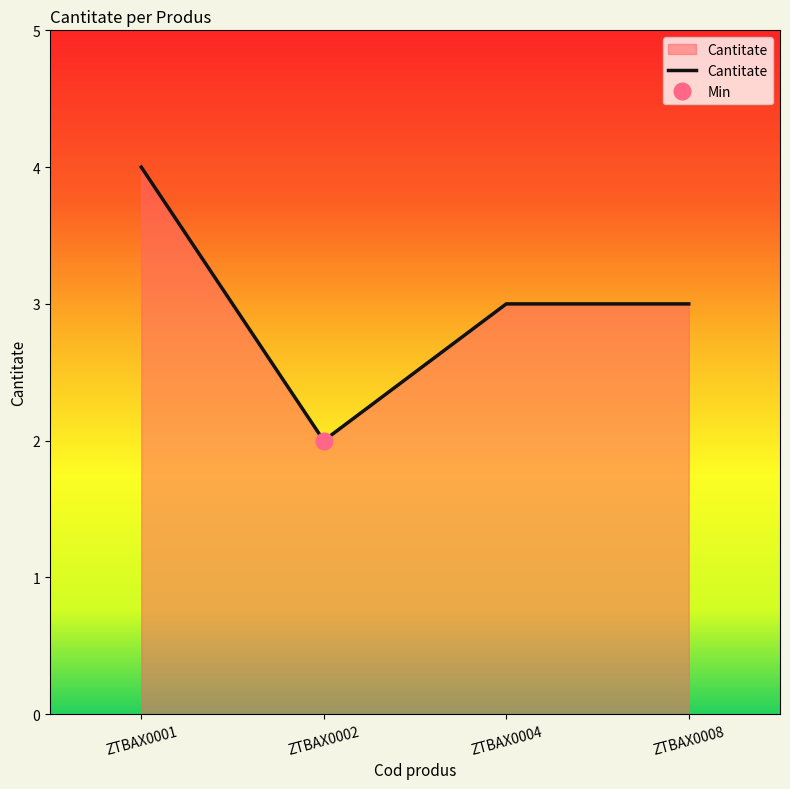

What is the sum of all values?

12